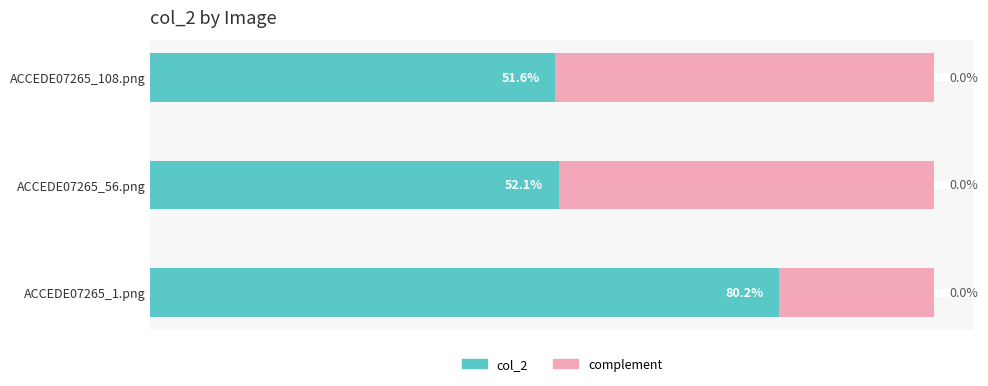

How many col_2 values are between 0 and 1?

3